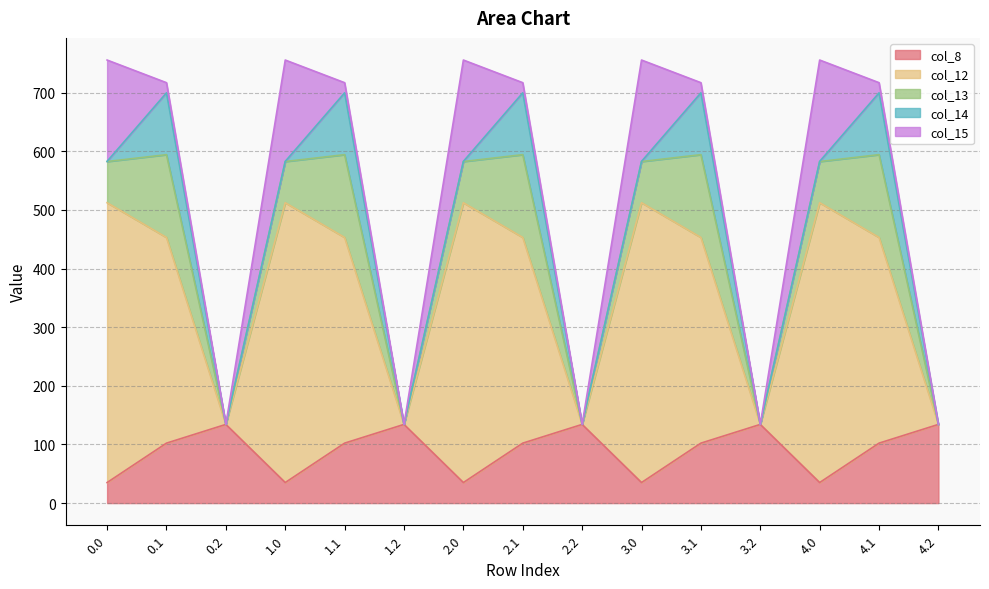

Which has a higher value, 4.1 or 0.2?

0.2